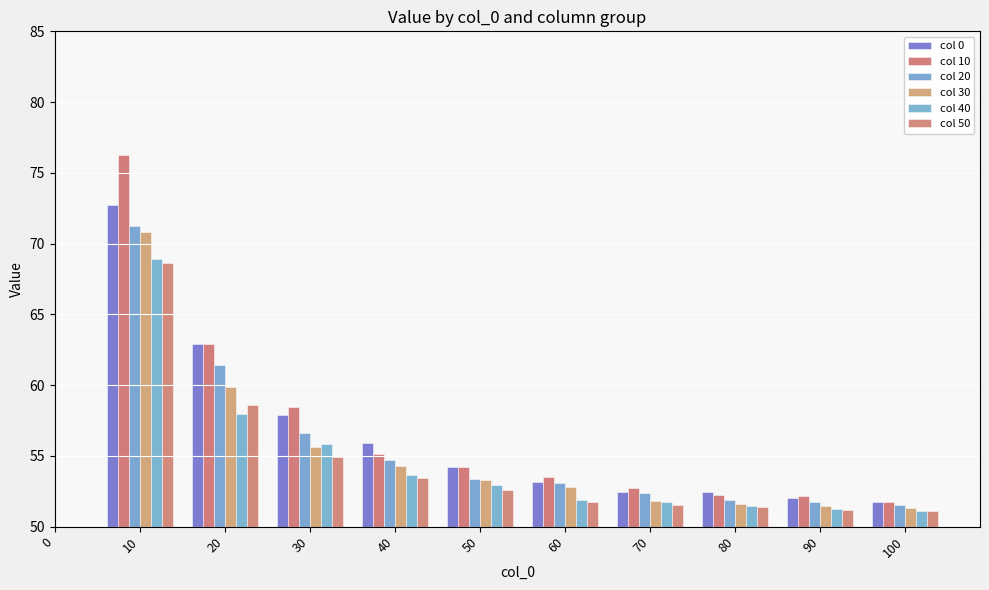

Are the bars horizontal?

No